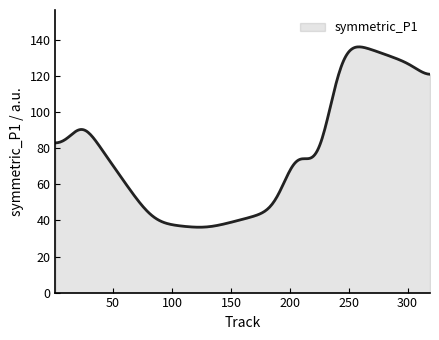

What is the minimum value shown in the chart?

36.3